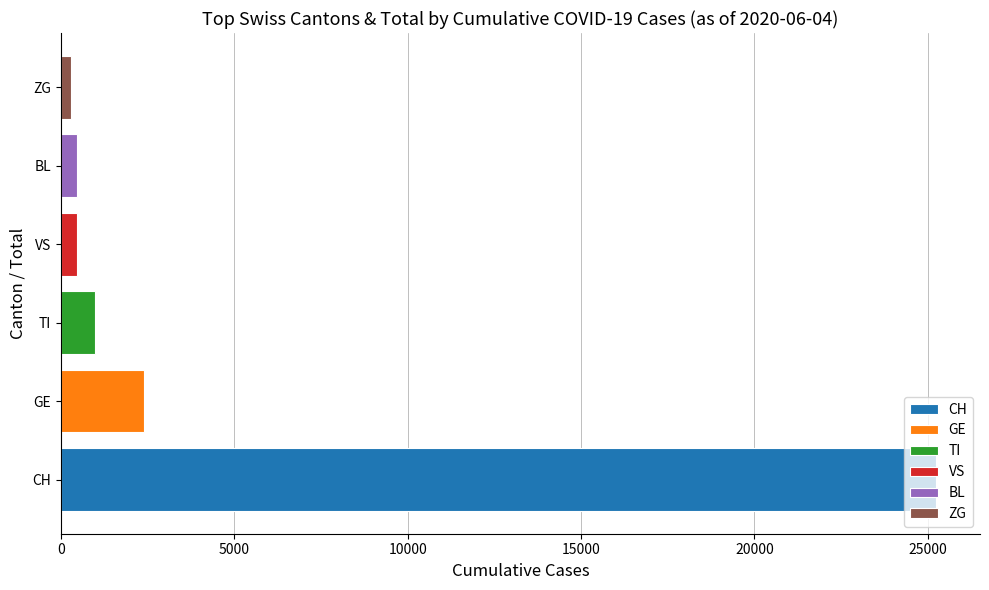

Is the value of TI at 2020-04-13 greater than the value of CH at 2020-04-21?

No